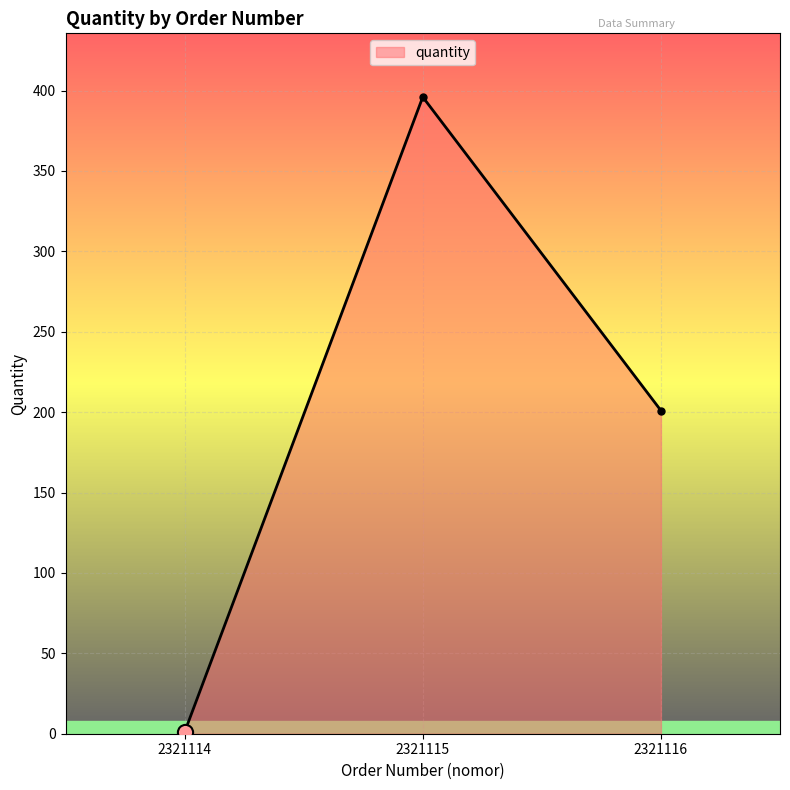

What is the ratio of the value at 2321116 to the value at 2321115?

0.5